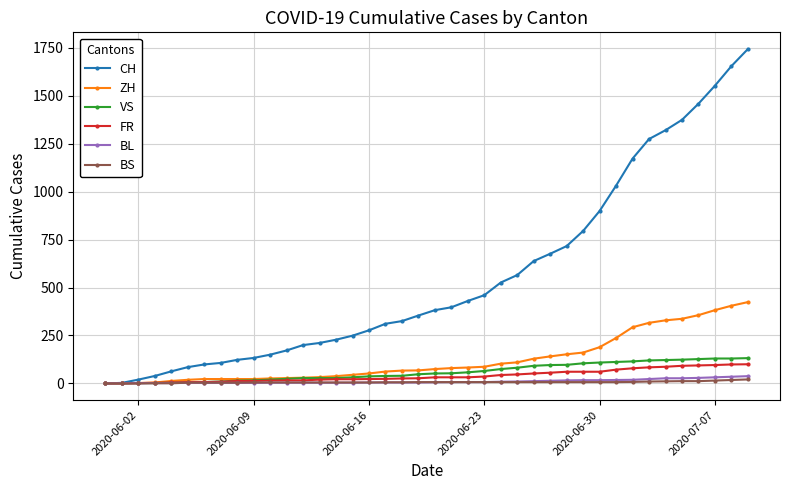

At how many categories does at least one series exceed 811?

10